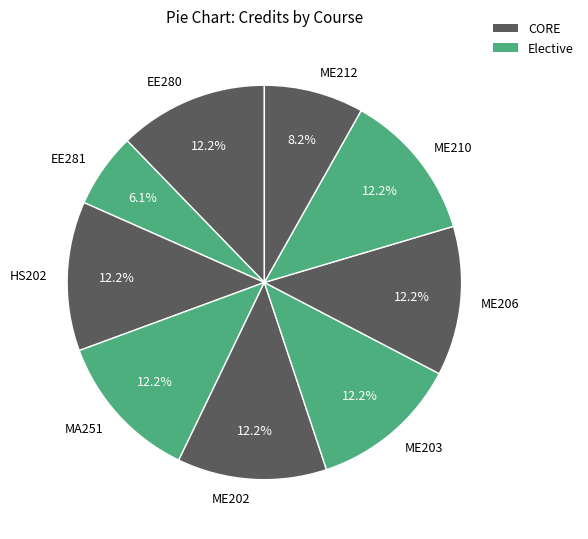

What is the smallest slice in the pie chart?

EE281